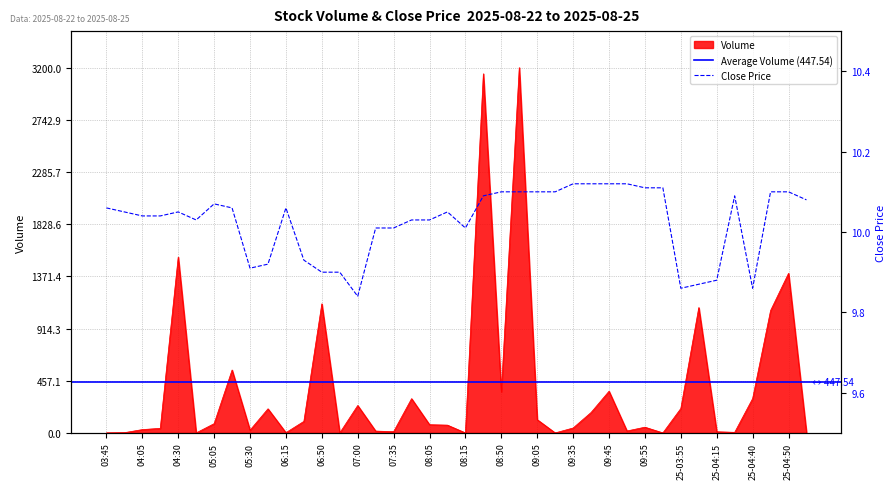

True or false: Close has a value of 13.2 at 09:35.

False